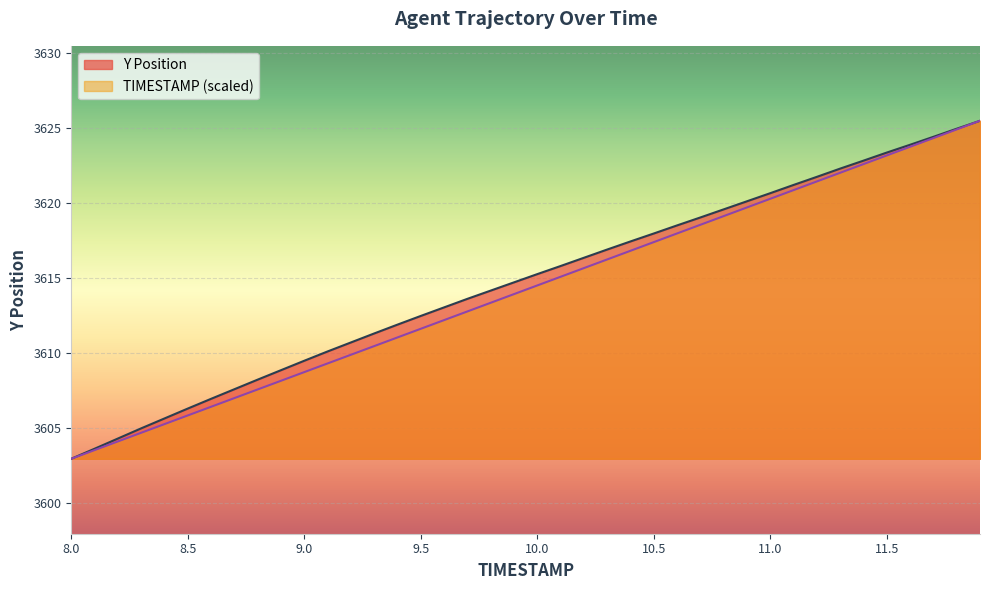

Which series has the widest spread of values?

TIMESTAMP